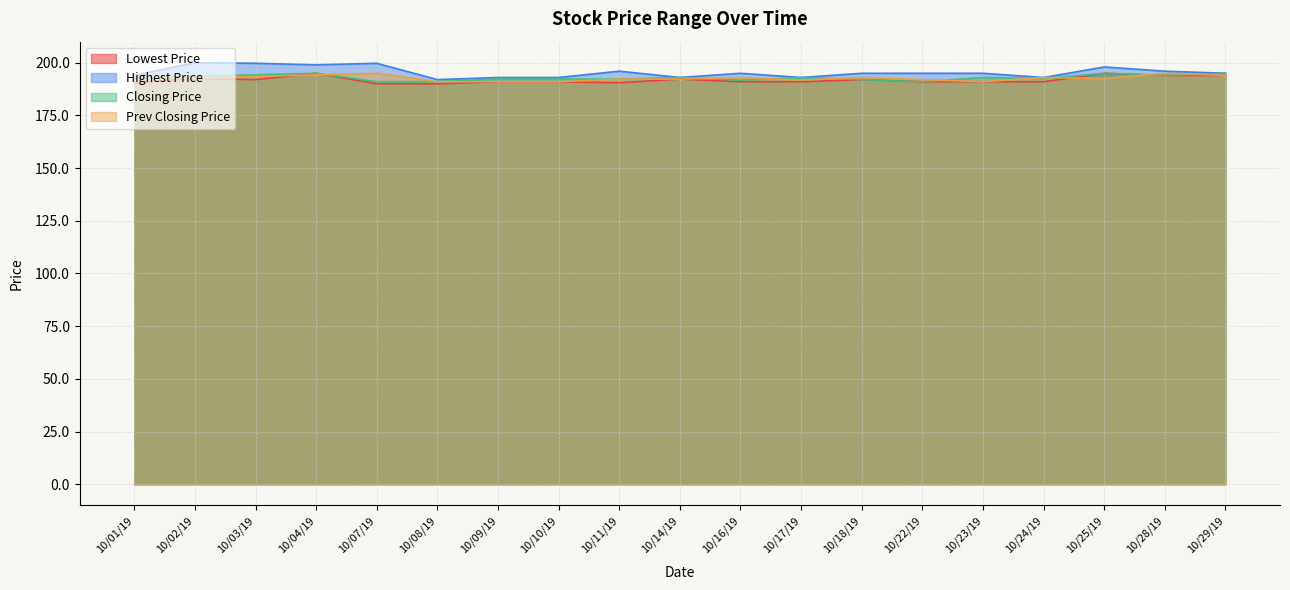

What is the difference between the highest and lowest values at 10/14/19?

0.8